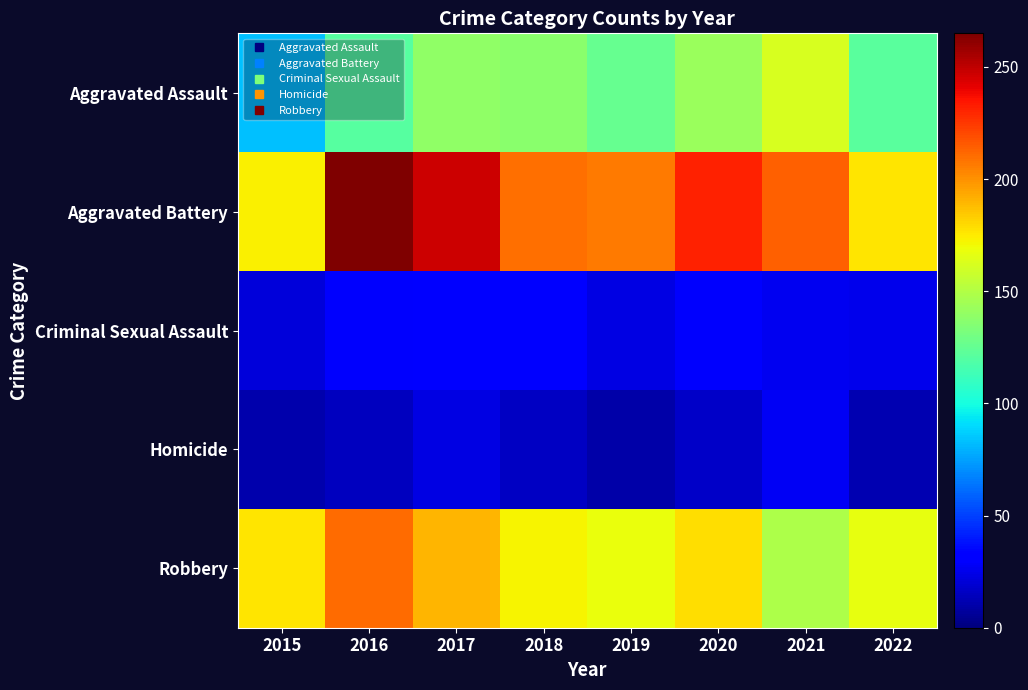

Which series changed the most between 2015 and 2018?

Aggravated Assault